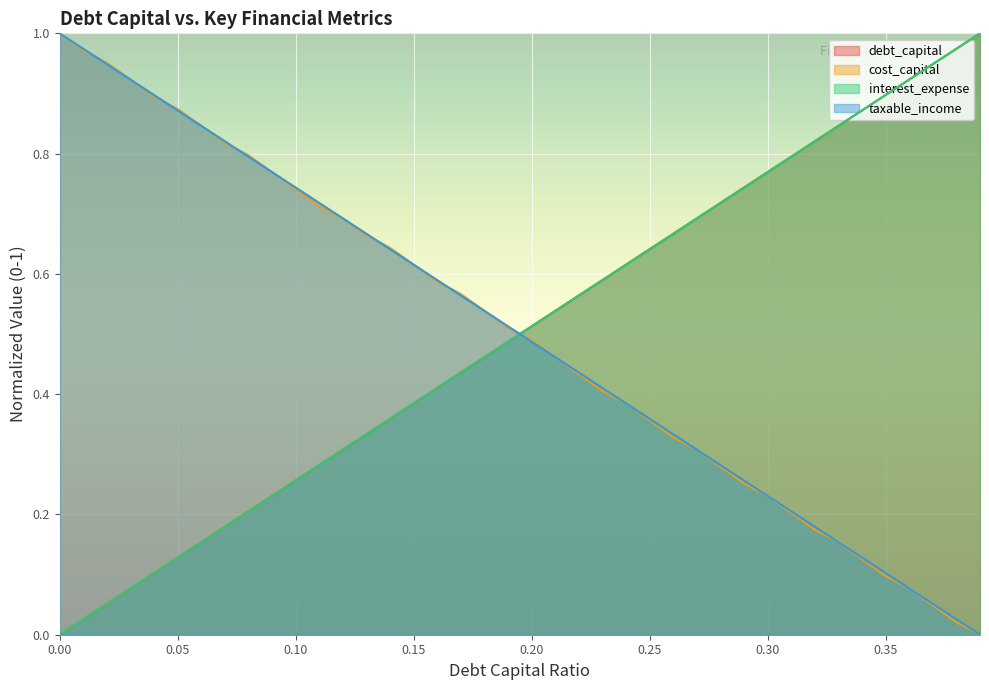

What is the value of the interest_expense point at the 7th from the left?

0.2